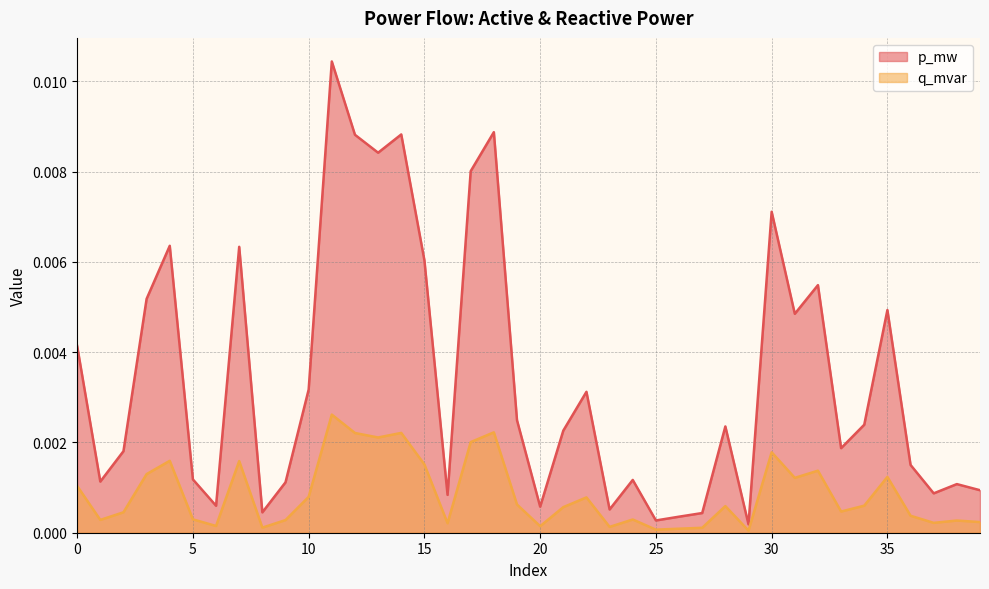

True or false: q_mvar has more than 1 interior local peaks.

True